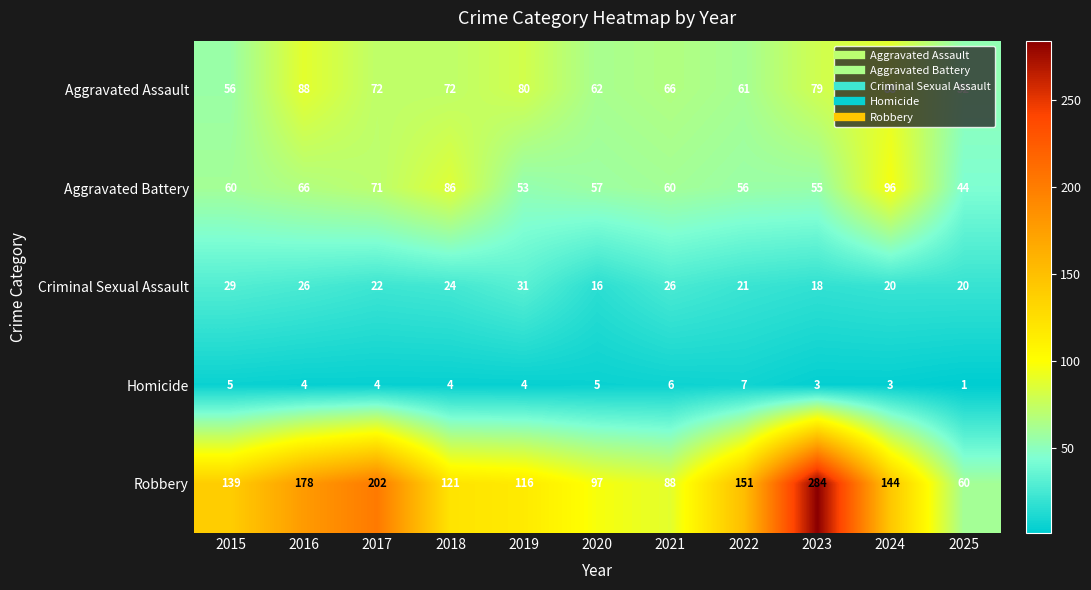

What is the approximate value of Aggravated Battery at 2017, to the nearest 10?

70